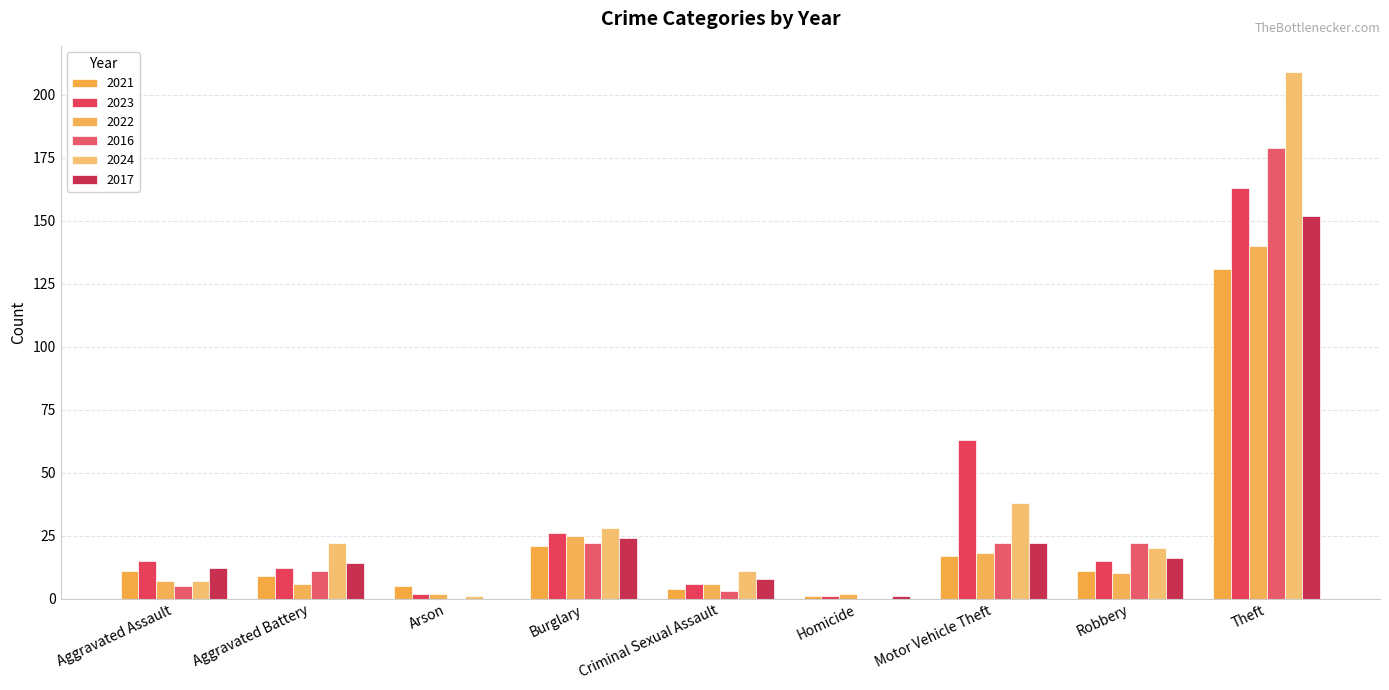

Where does the 2023 series first go above 15?

Burglary